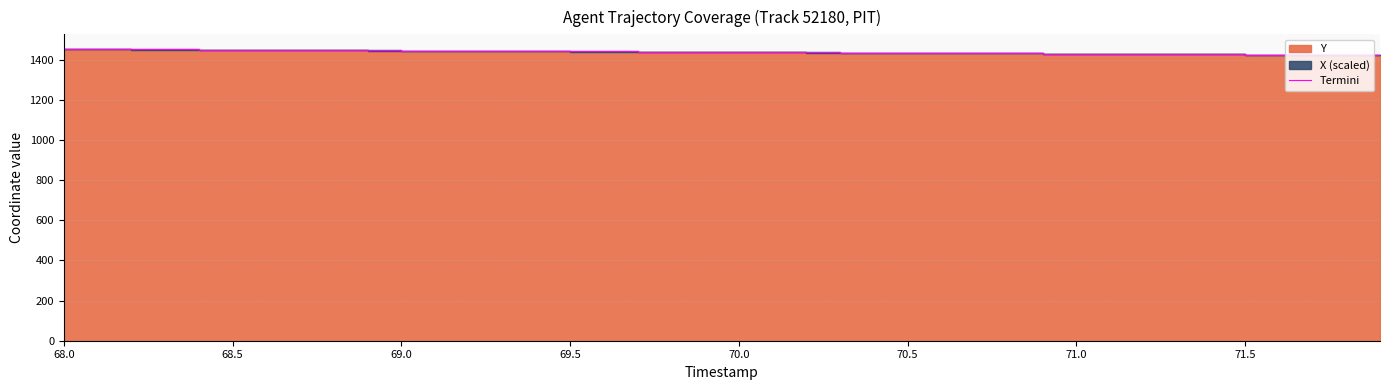

Reading left to right, list all the values displayed in this chart.

1454.1	1453.3	1452.5	1451.7	1450.9	1450.1	1449.4	1448.6	1447.8	1447.0	1446.2	1445.4	1444.6	1443.8	1443.0	1442.2	1441.4	1440.6	1439.8	1439.0	1438.2	1437.4	1436.6	1435.8	1435.0	1434.2	1433.4	1432.6	1431.8	1431.0	1430.2	1429.4	1428.6	1427.8	1427.1	1426.3	1425.5	1424.7	1423.9	1423.1